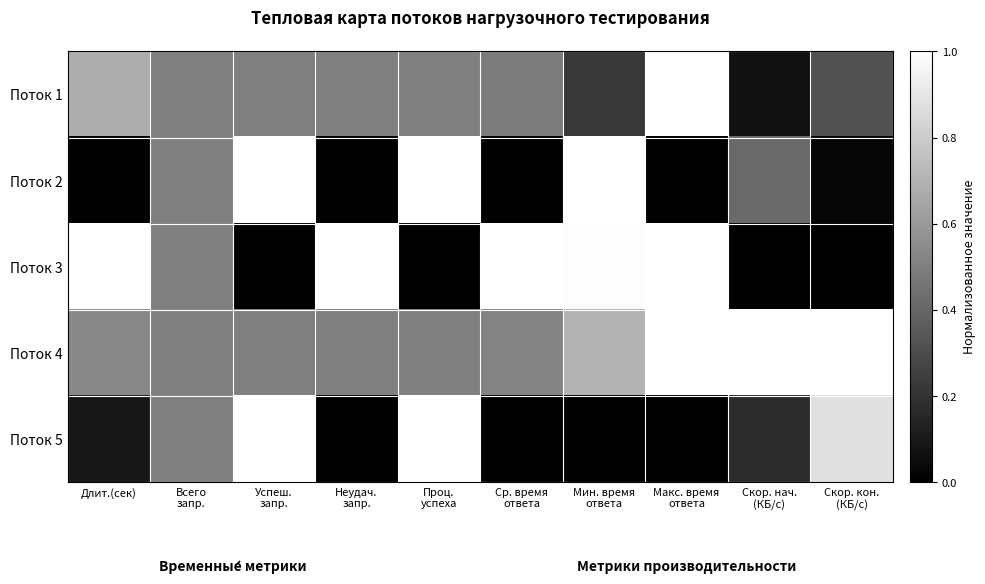

Rank the series by their maximum value, from lowest to highest.

Поток 1, Поток 2, Поток 3, Поток 4, Поток 5